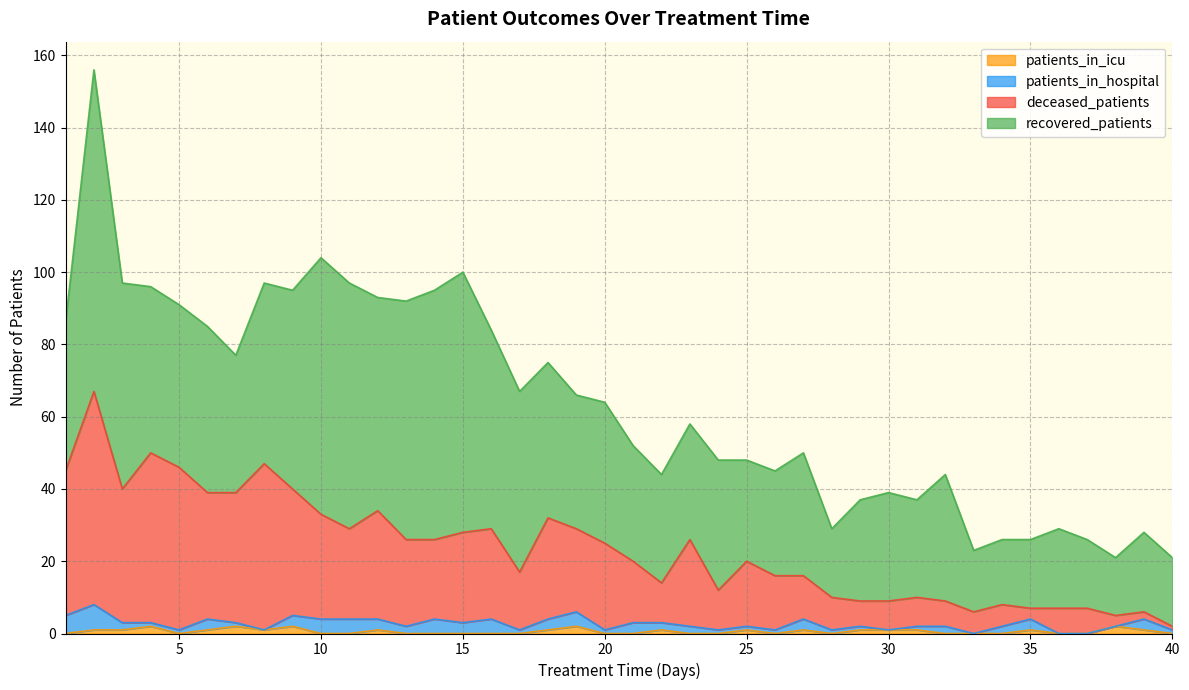

The patients_in_icu series shows 1 at 1. True or false?

False